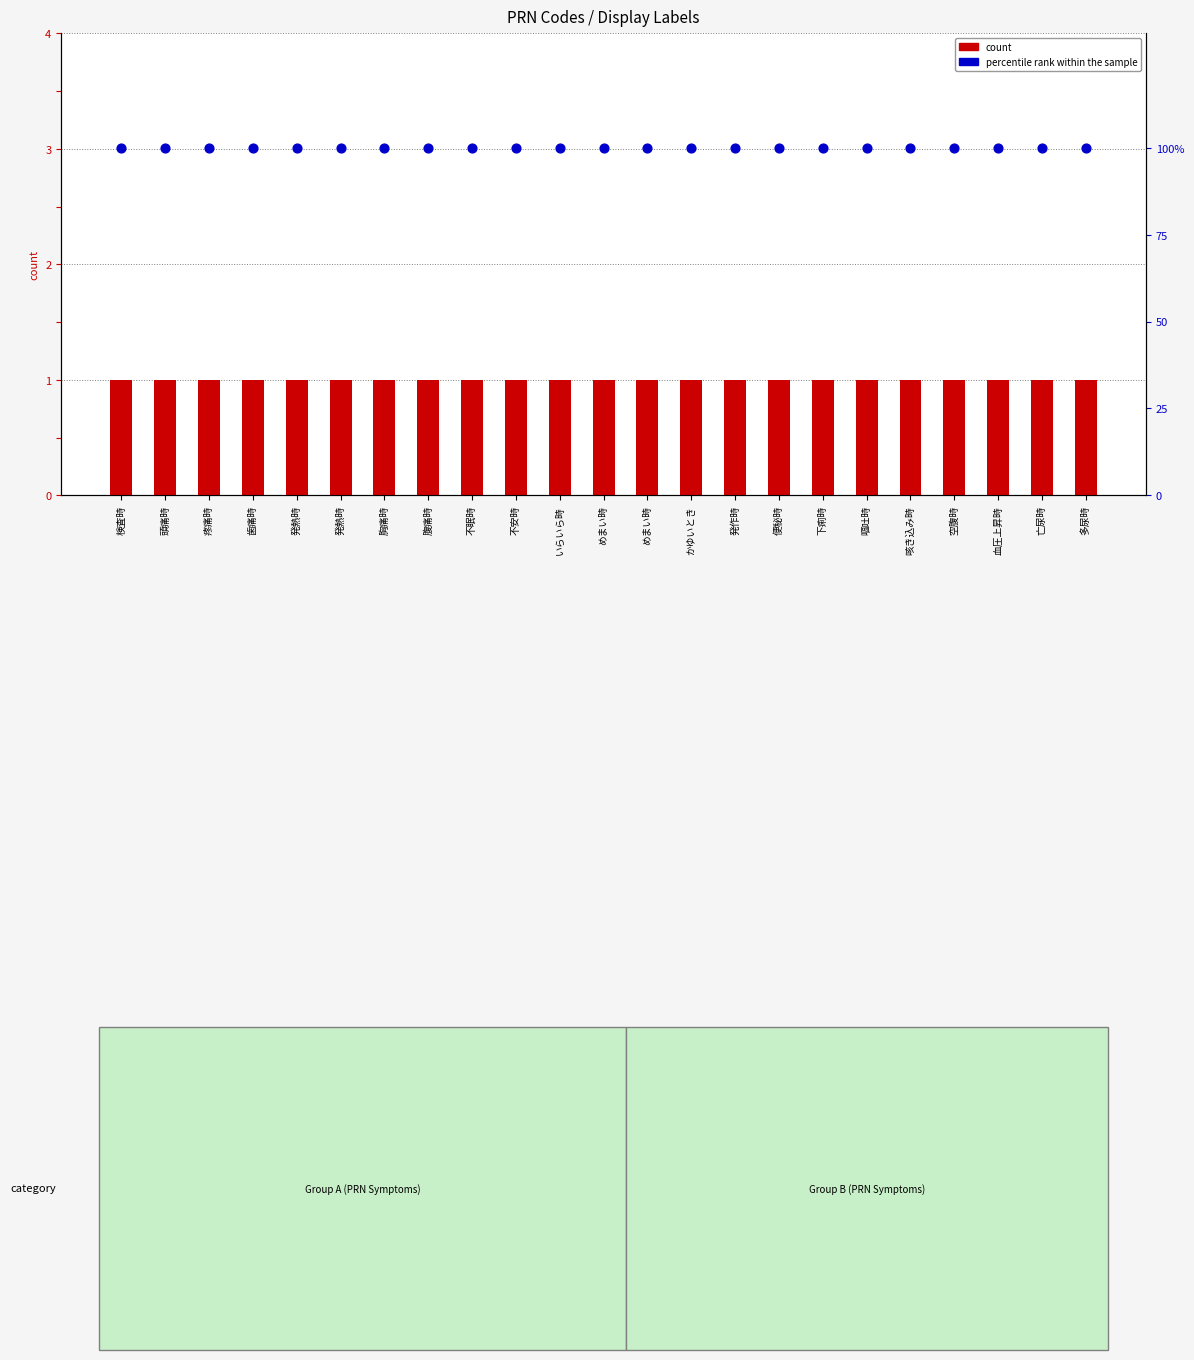

Which series has the widest spread of Y values?

count